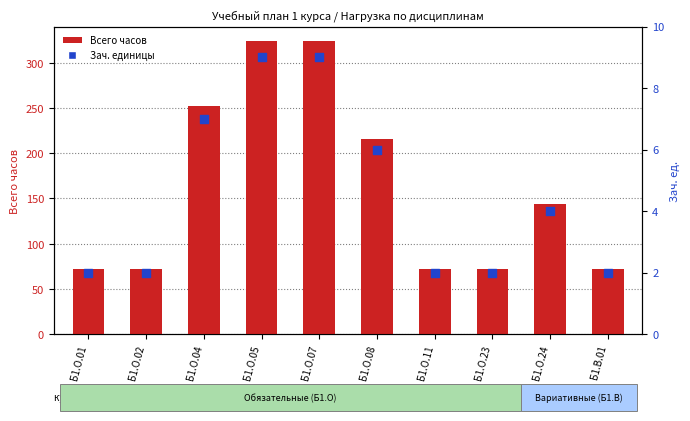

What are all the series names shown in the legend?

Всего часов, Зач. единицы